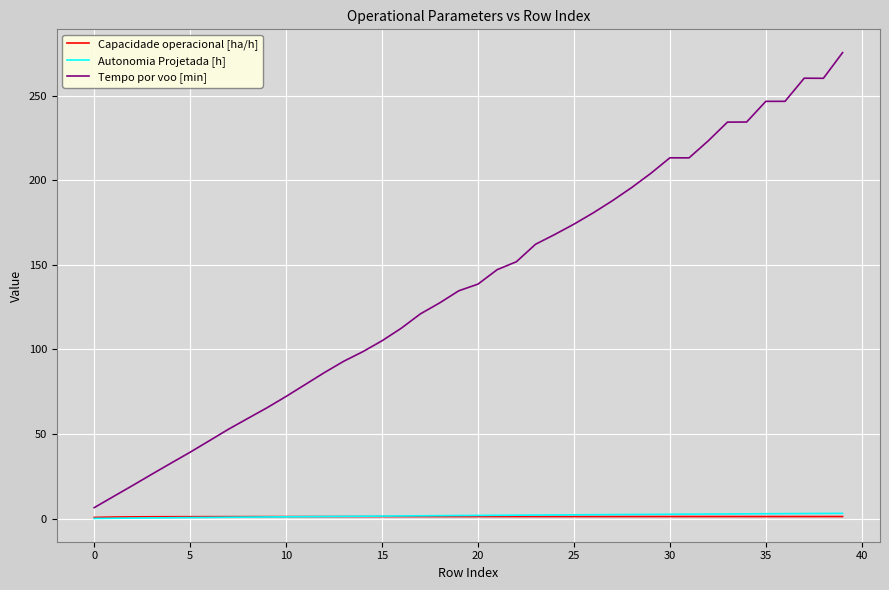

What is the lowest value of the Tempo por voo [min] series?

6.5